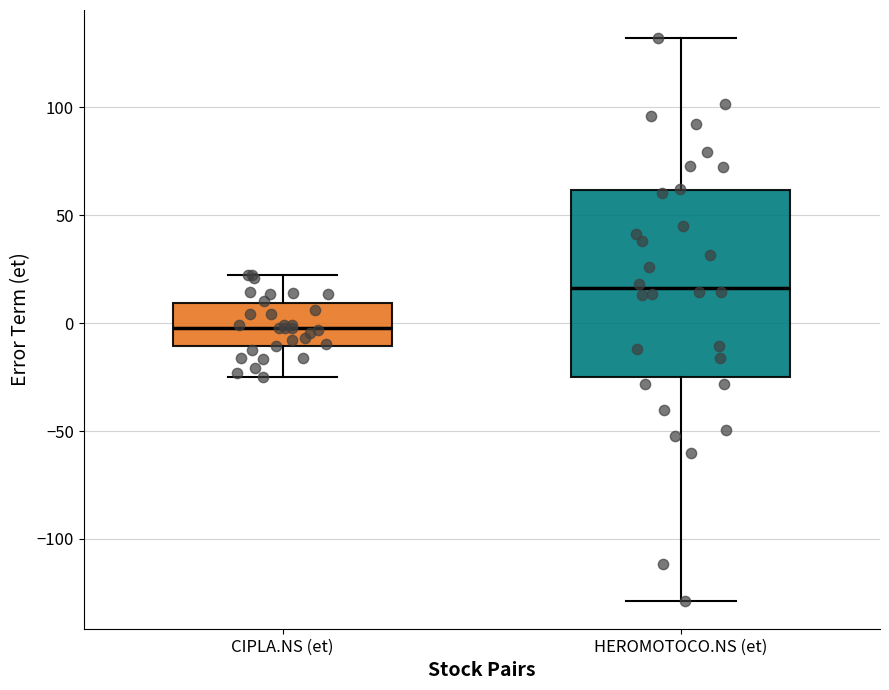

Reading left to right, transcribe this box plot: for each box, give where its median line is, the range the box spans, and where its two whiskers end, as read against the y-axis. The values are not printed on the chart, so give them approximately, as read against the axis.

CIPLA.NS (et): median 0, box -10 to 10, whiskers -25 to 20
HEROMOTOCO.NS (et): median 15, box -25 to 60, whiskers -130 to 130